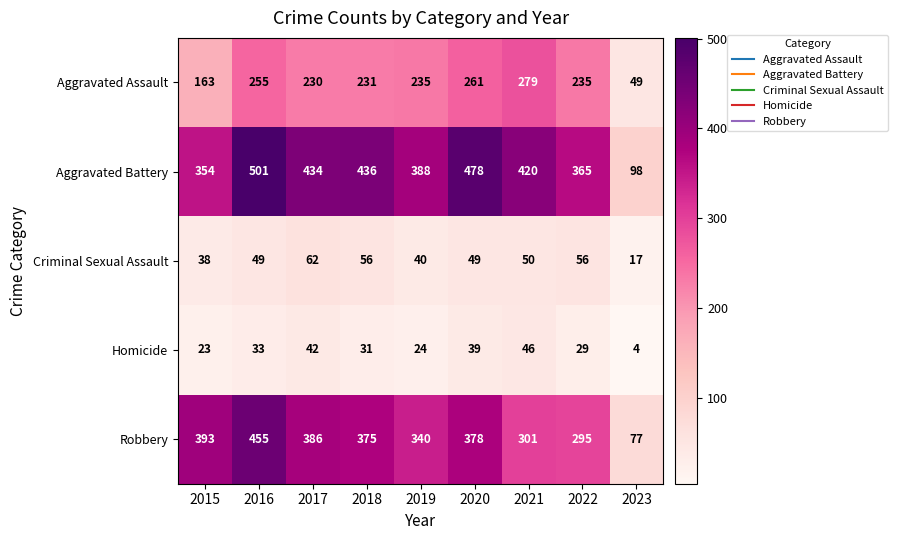

Rank the series by their maximum value, from lowest to highest.

Homicide, Criminal Sexual Assault, Aggravated Assault, Robbery, Aggravated Battery